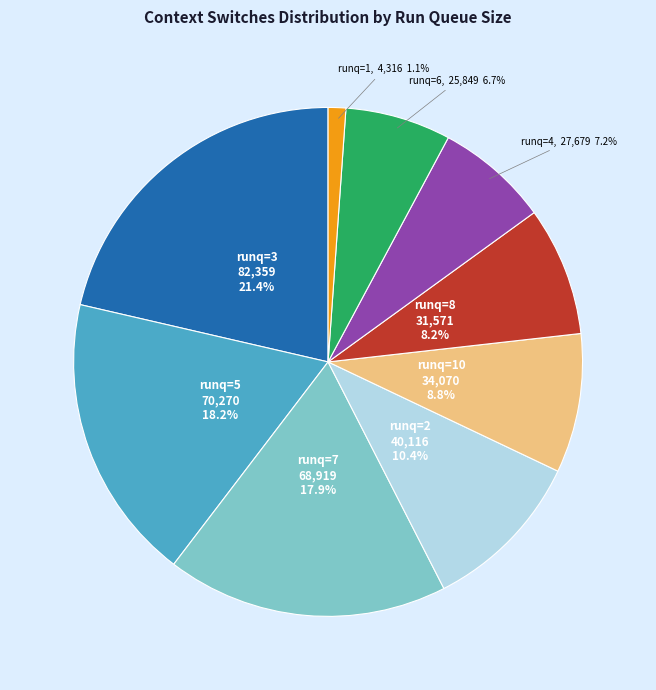

Does runq=10 account for over 50% of the chart?

No